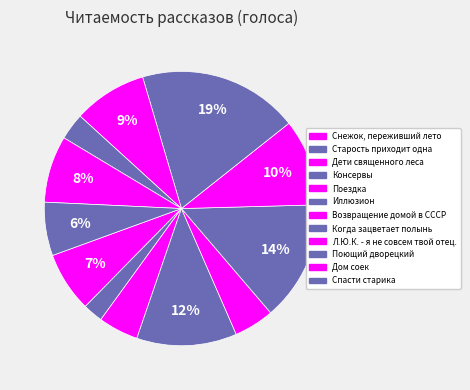

Which category has the biggest portion of the pie?

Когда зацветает полынь